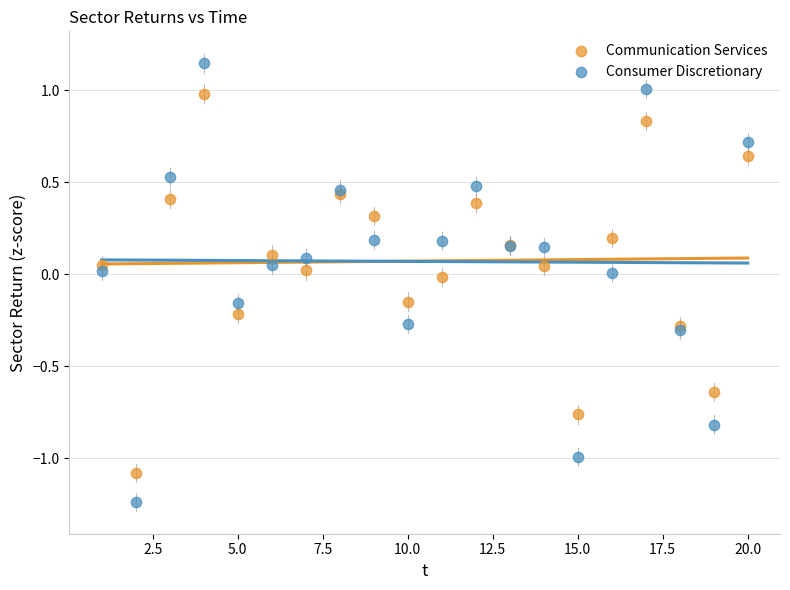

Which series has the largest Y range (max minus min)?

Consumer Discretionary